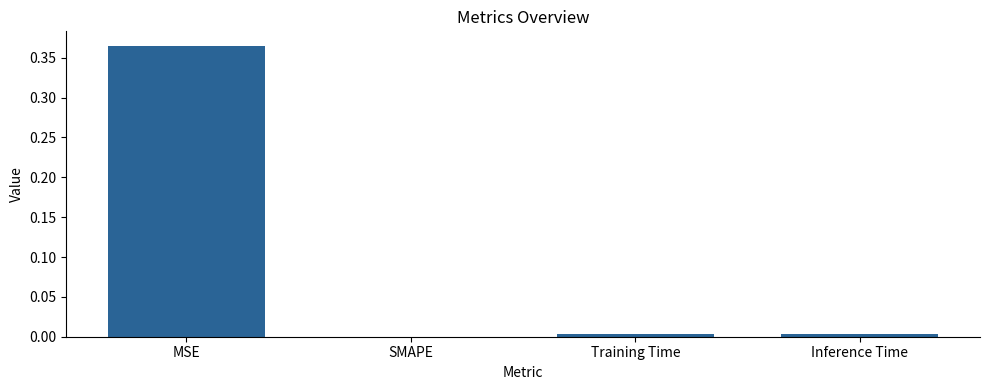

The value at SMAPE is -0.1. True or false?

False